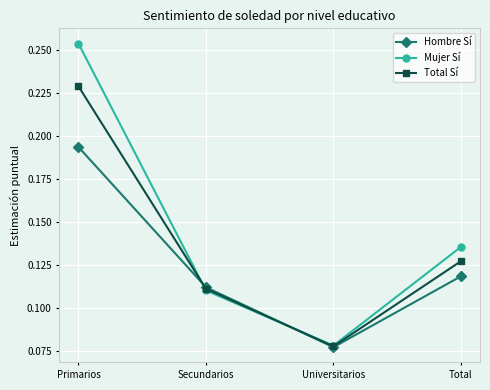

What is the sum of all Hombre Sí values?

0.5